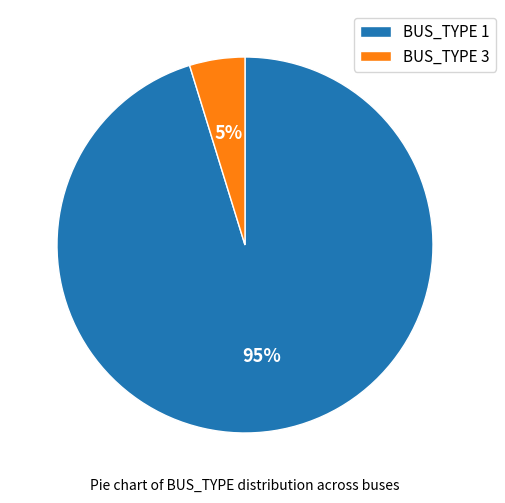

Does any single category account for the majority?

Yes